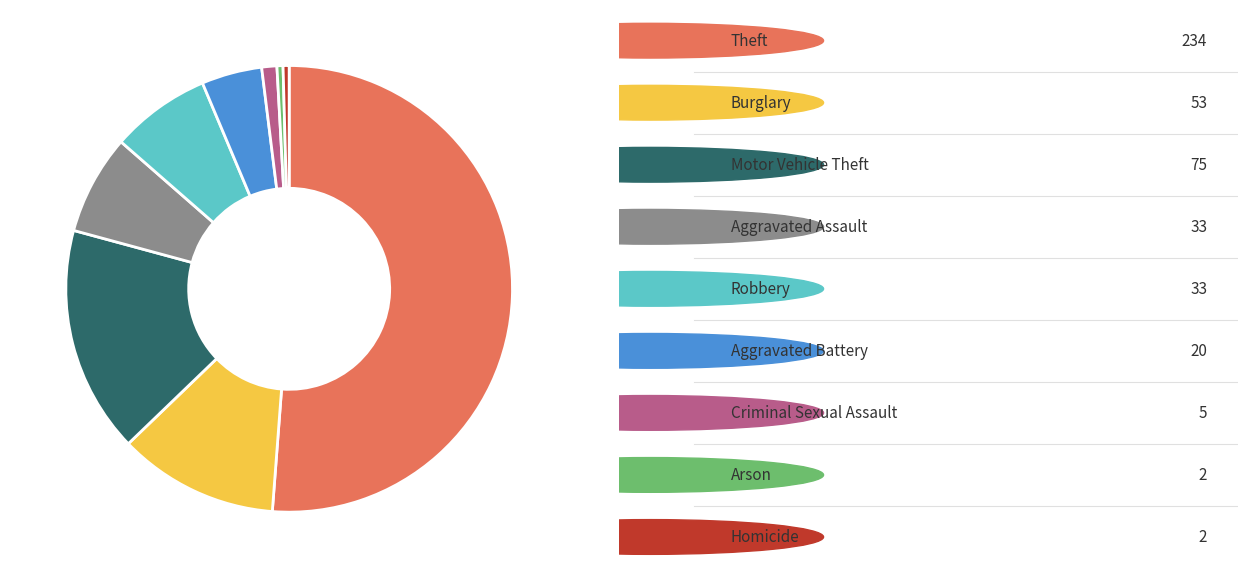

Is there a majority slice in this chart?

Yes